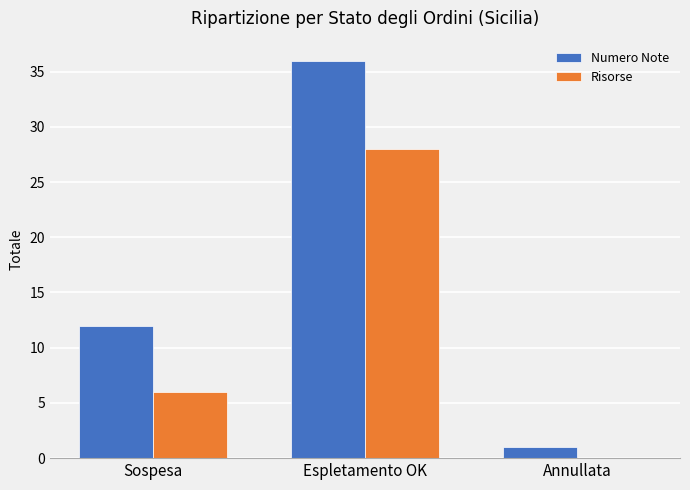

Reading left to right, what are all the values shown in this chart?

Numero Note: Sospesa=12	Espletamento OK=36	Annullata=1
Risorse: Sospesa=6	Espletamento OK=28	Annullata=0